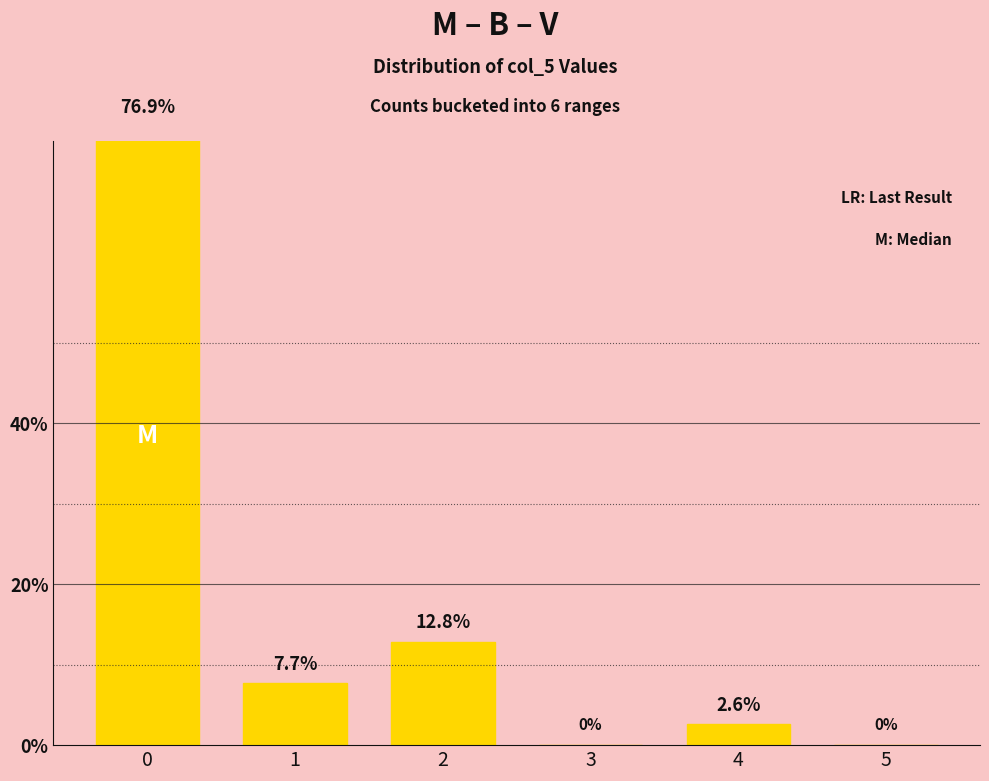

How many bars are there in total?

6